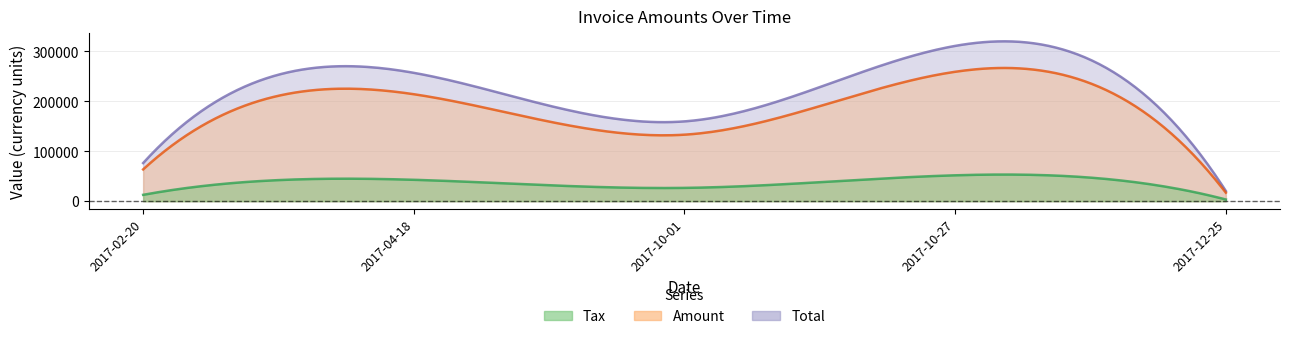

At which label does Amount first exceed 133262?

2017-04-18